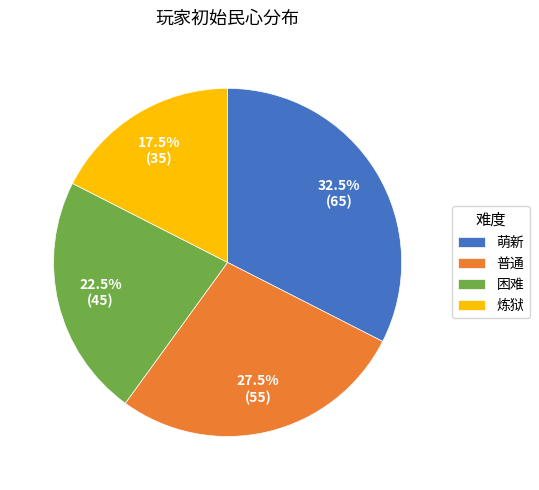

Is there a majority slice in this chart?

No